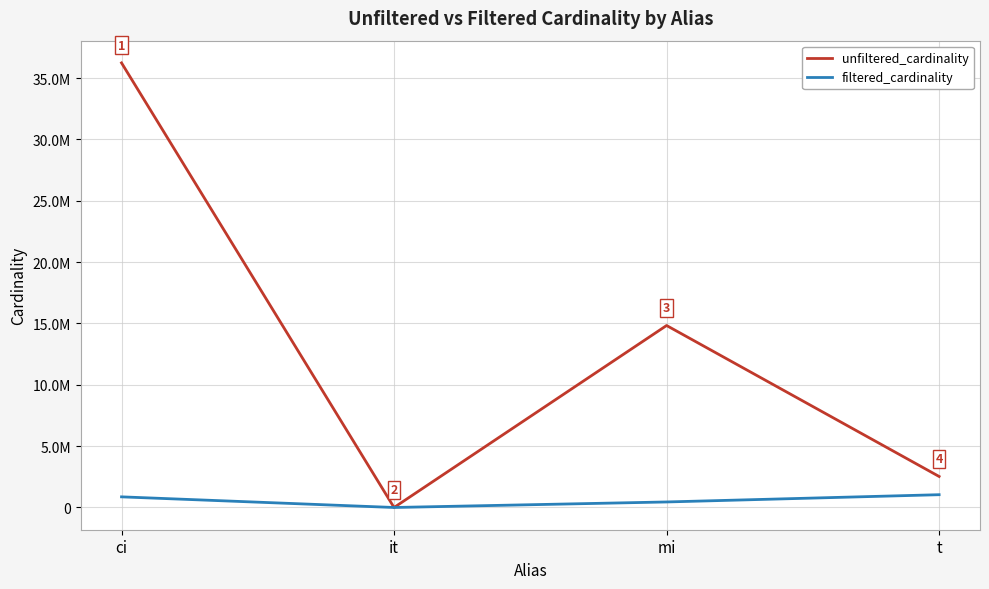

At ci, list the series in order from largest to smallest.

unfiltered_cardinality, filtered_cardinality